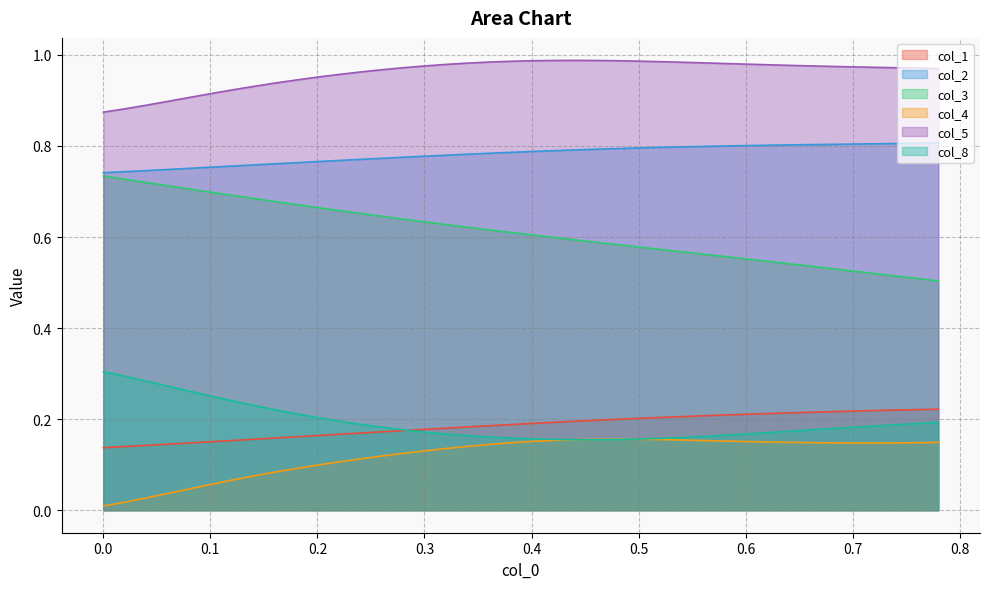

Which series has the largest range (max minus min)?

col_3